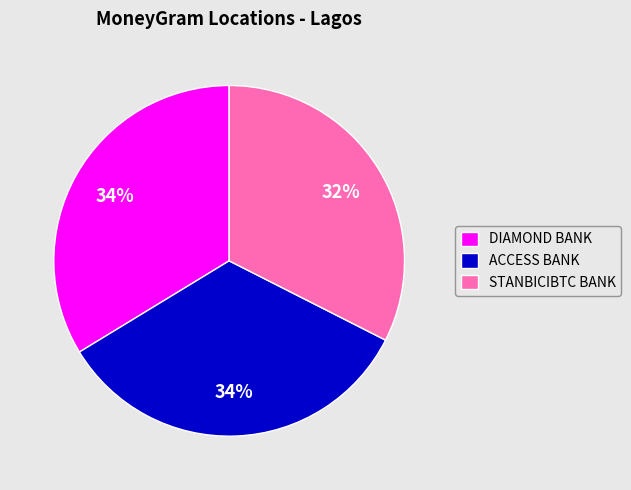

Which slice is the smallest?

STANBICIBTC BANK